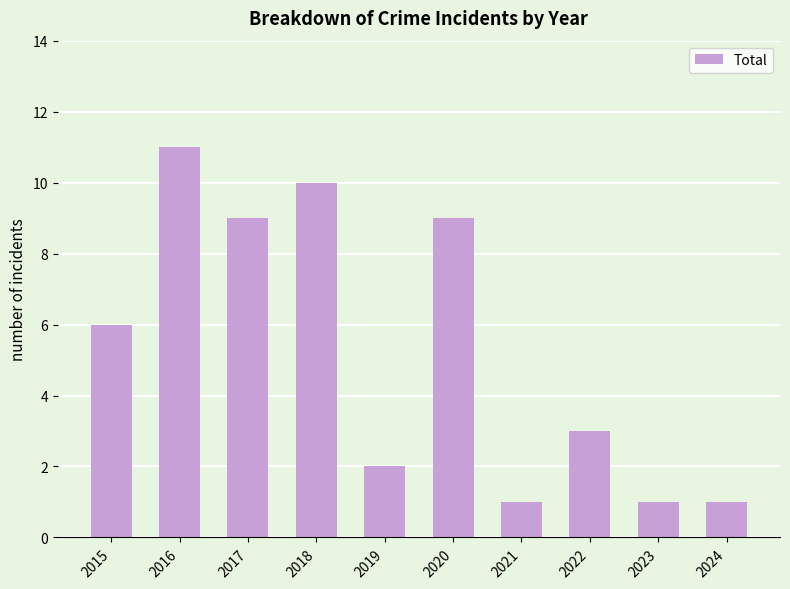

What is the difference between the values at 2024 and 2020?

8